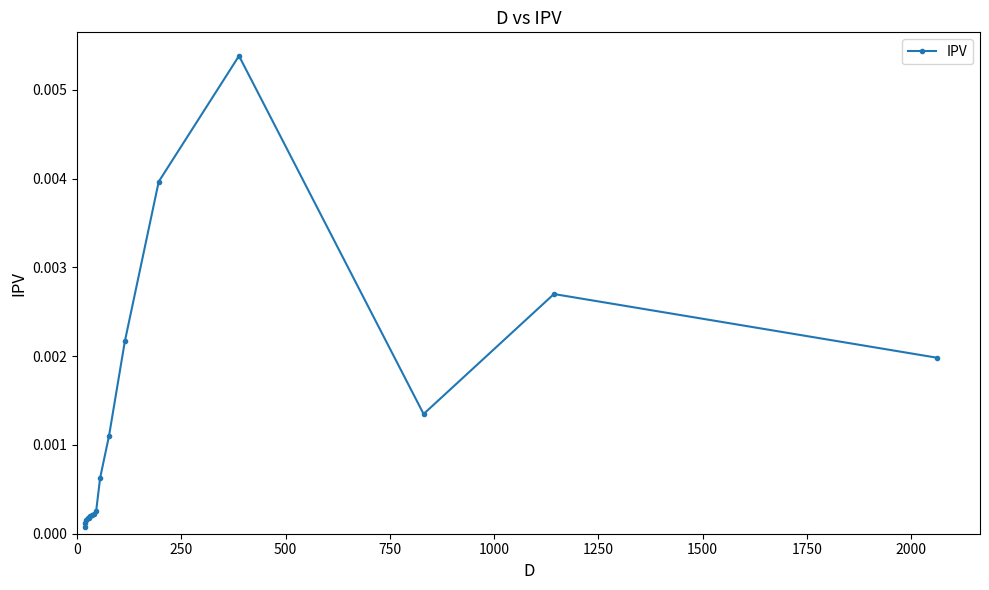

Is it true that the value at 12 is 0.0?

False